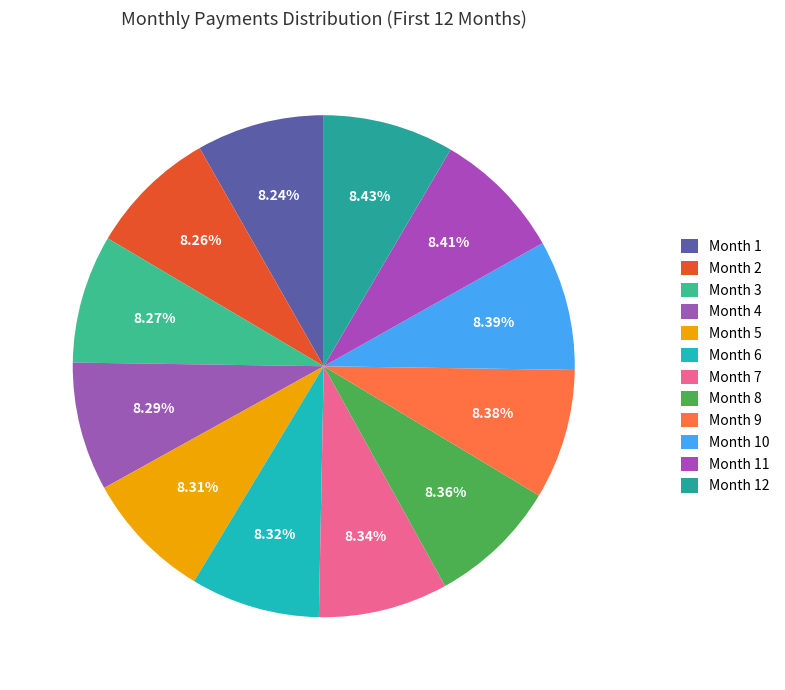

What is the smallest slice in the pie chart?

Month 1